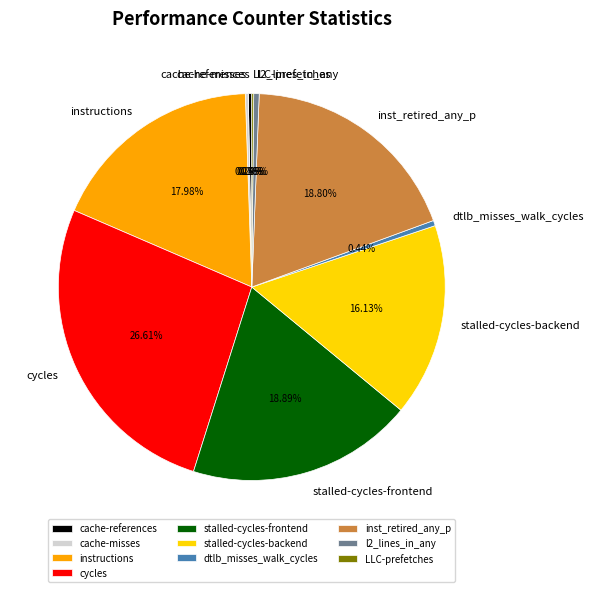

Do cycles and l2_lines_in_any together represent more than half of the pie?

No